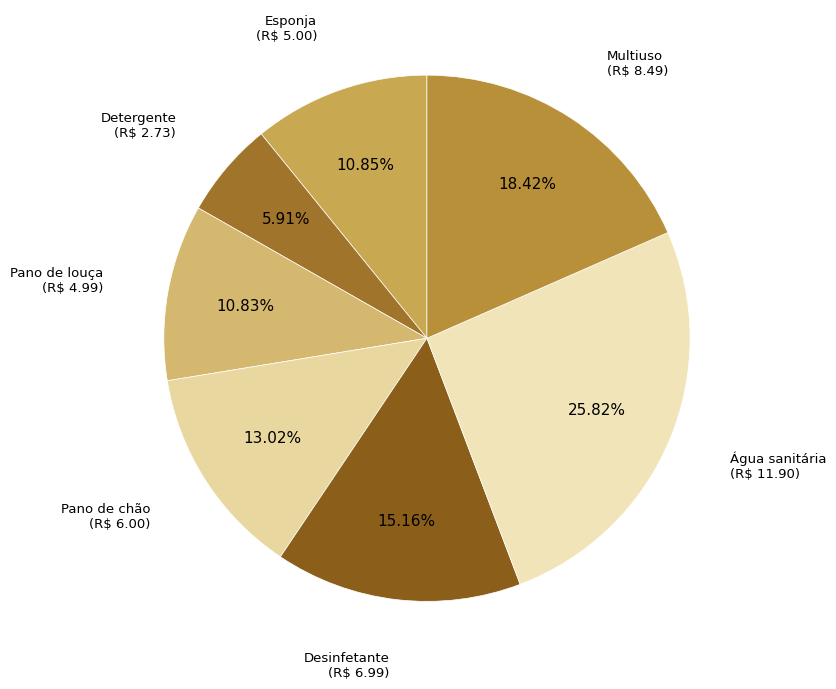

How many segments does this pie chart have?

7